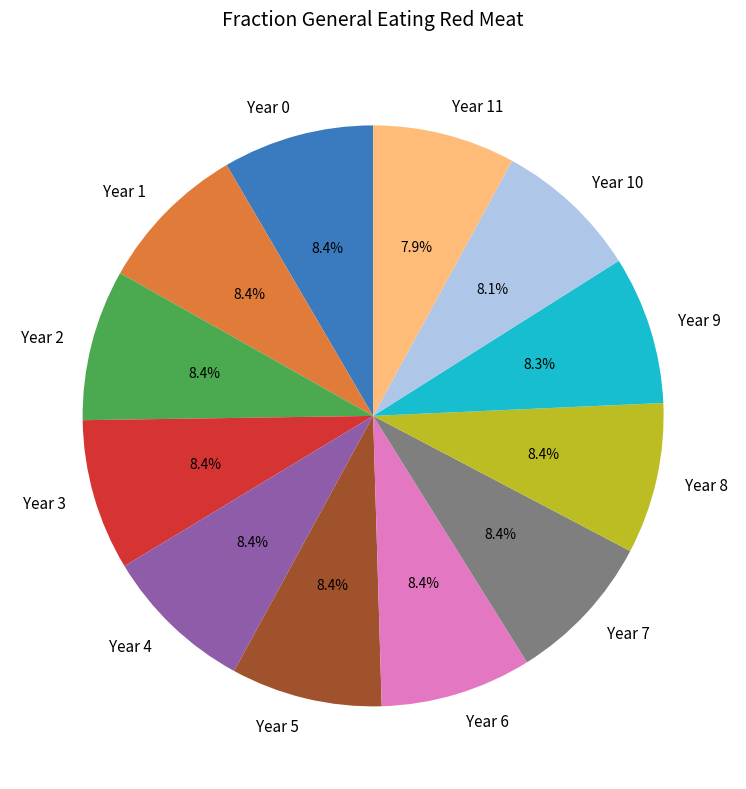

Does any single category account for the majority?

No